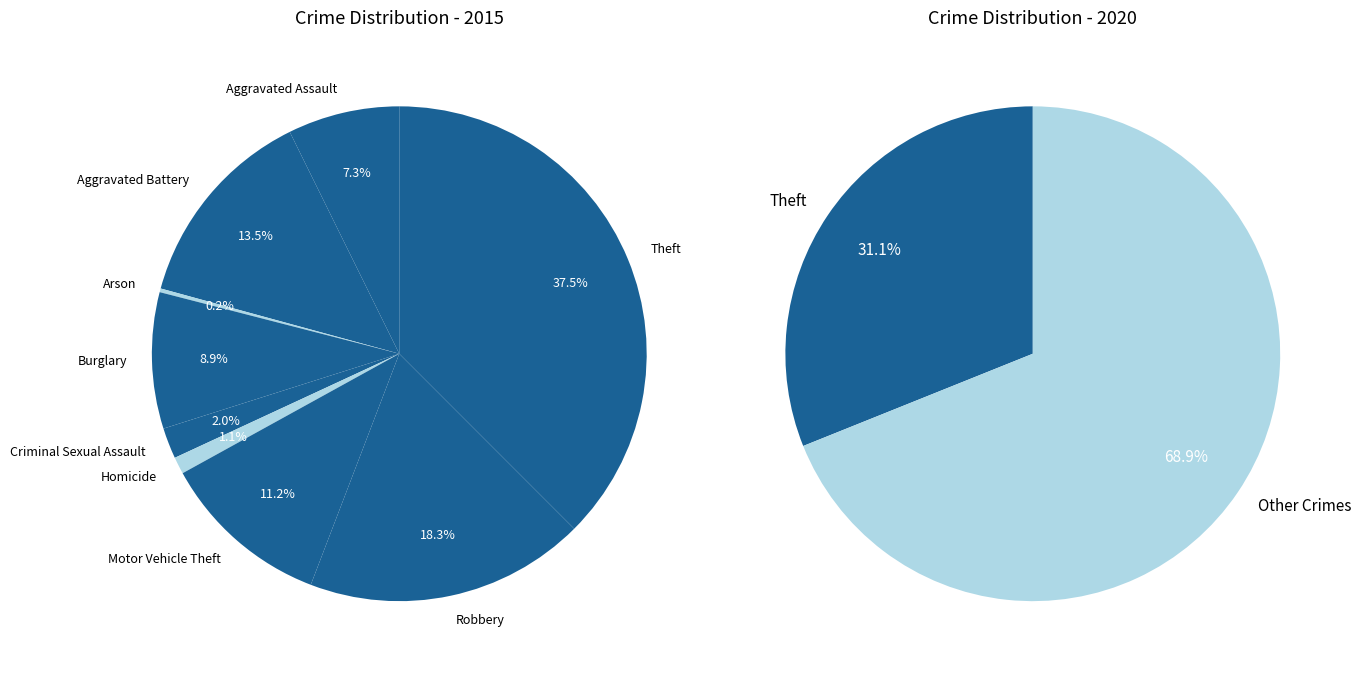

Which has a higher value, 8 or values_2020?

8